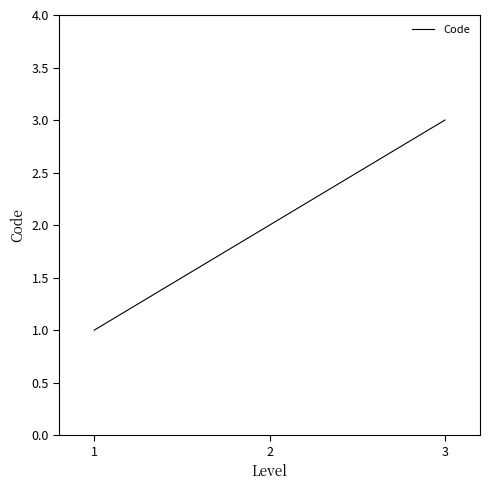

Between 2 and 1, which is larger?

2